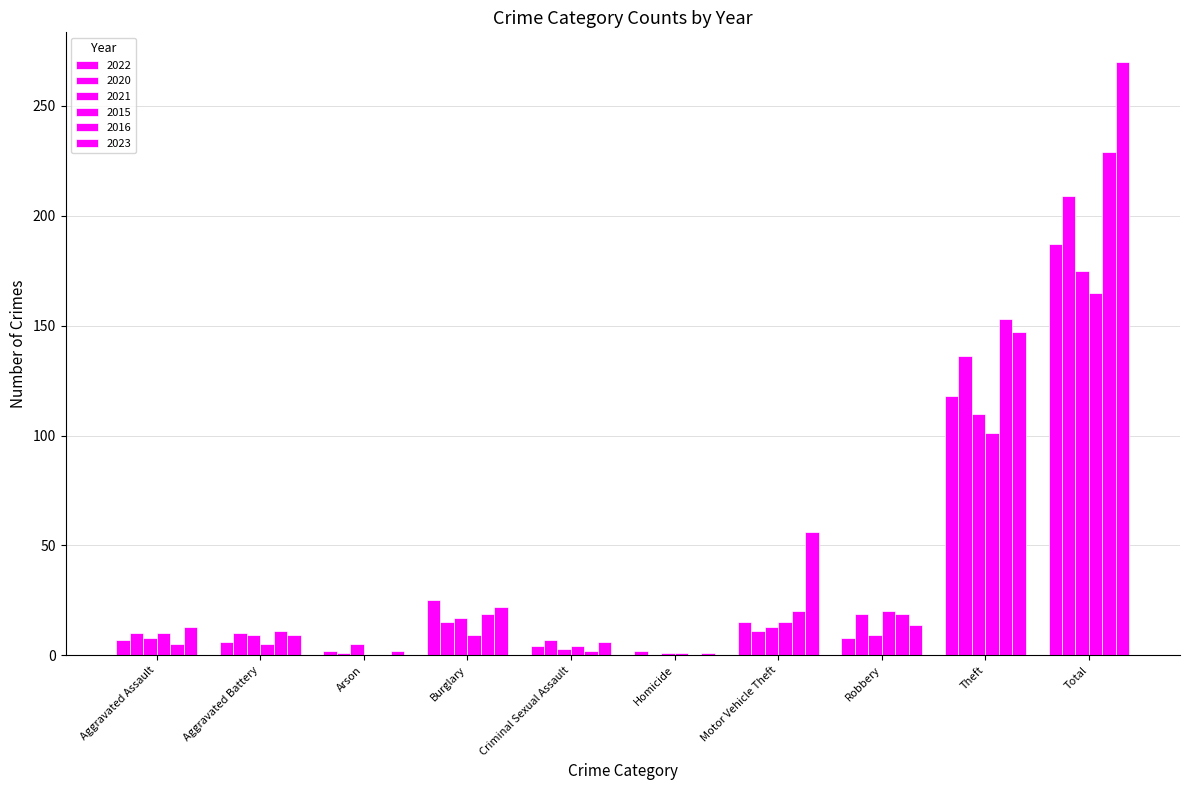

Are the bars grouped side by side (vs. stacked)?

Yes